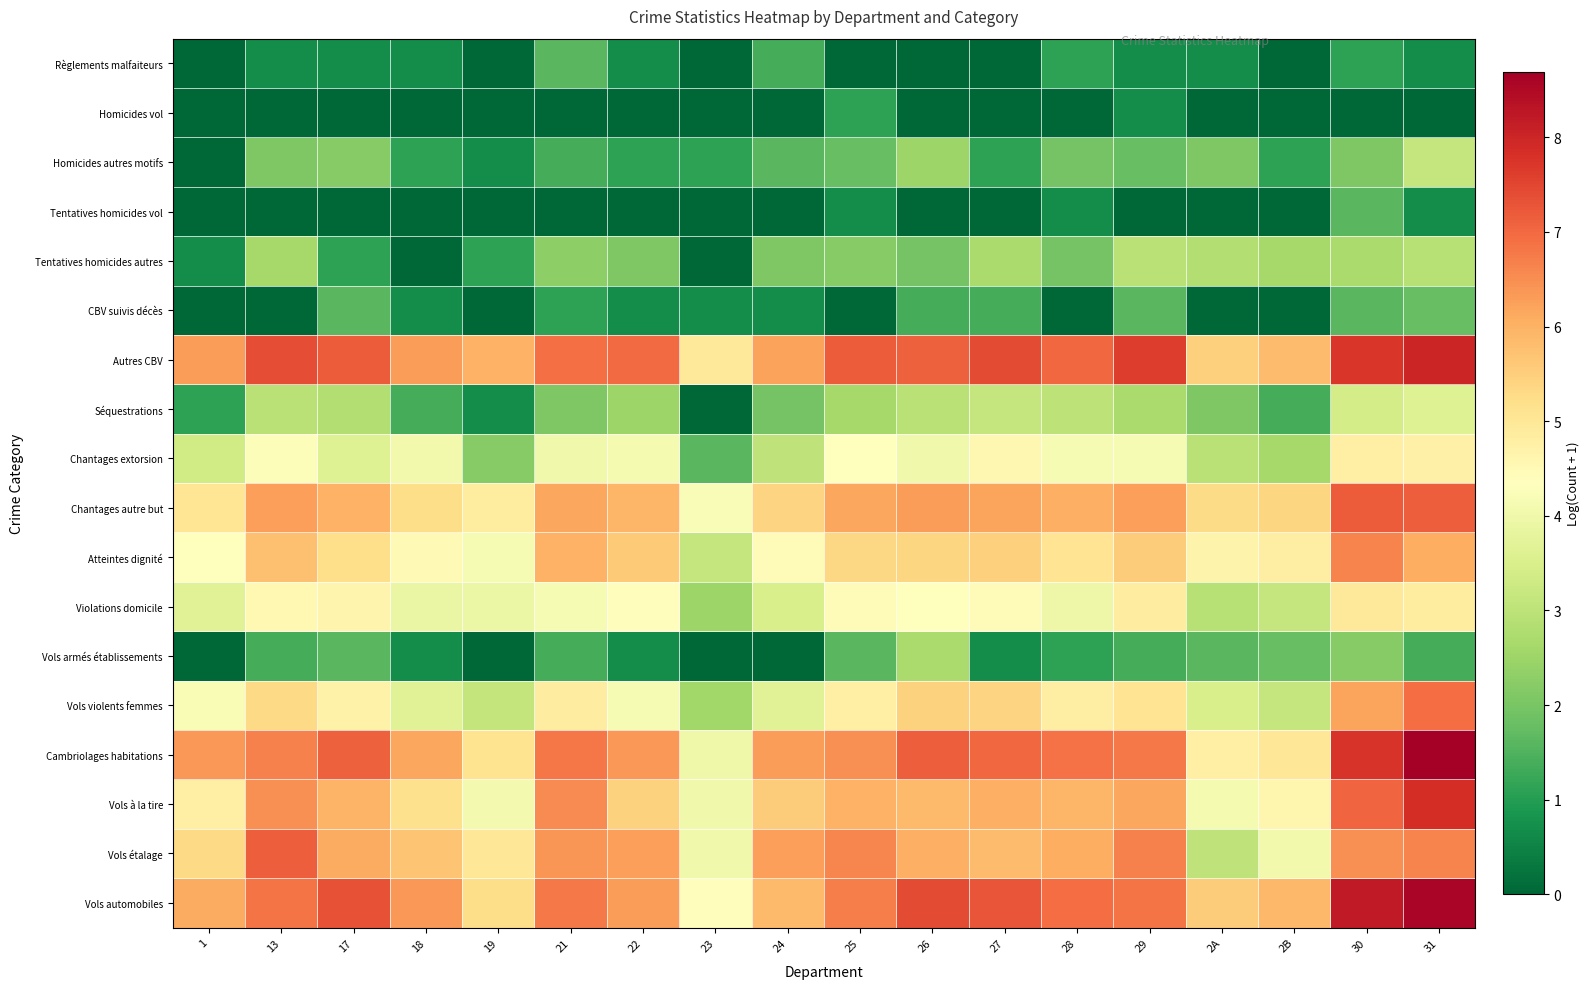

At how many categories does at least one series exceed 6?

15